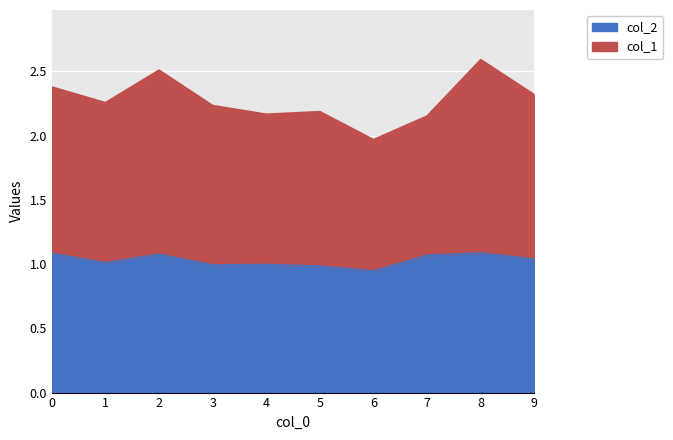

What is the maximum value shown in the chart?

2.6